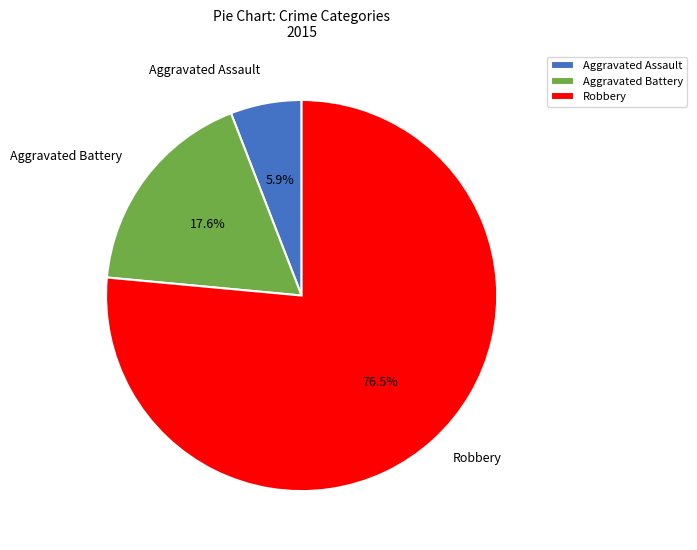

Approximately how many times larger is the value at Aggravated Battery compared to Aggravated Assault?

3.0